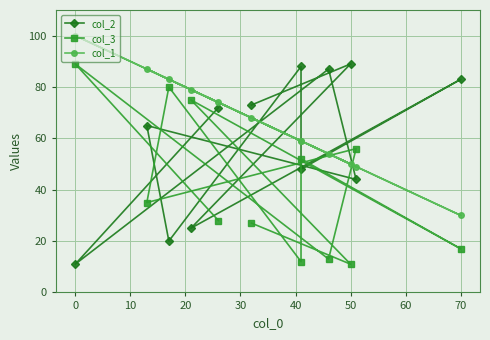

Is it true that col_3 equals 38 at 80?

False